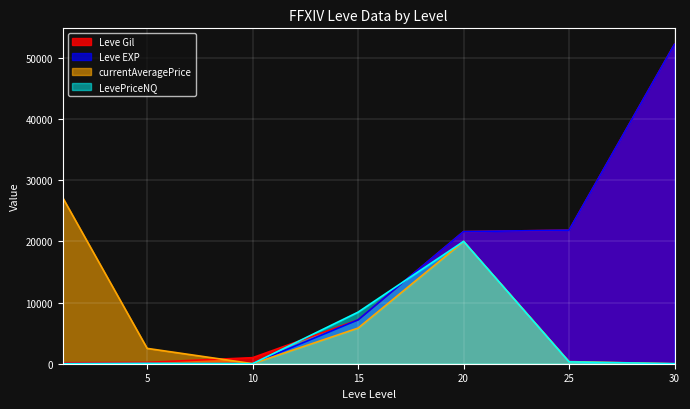

How many values in the currentAveragePrice series exceed 2507?

3